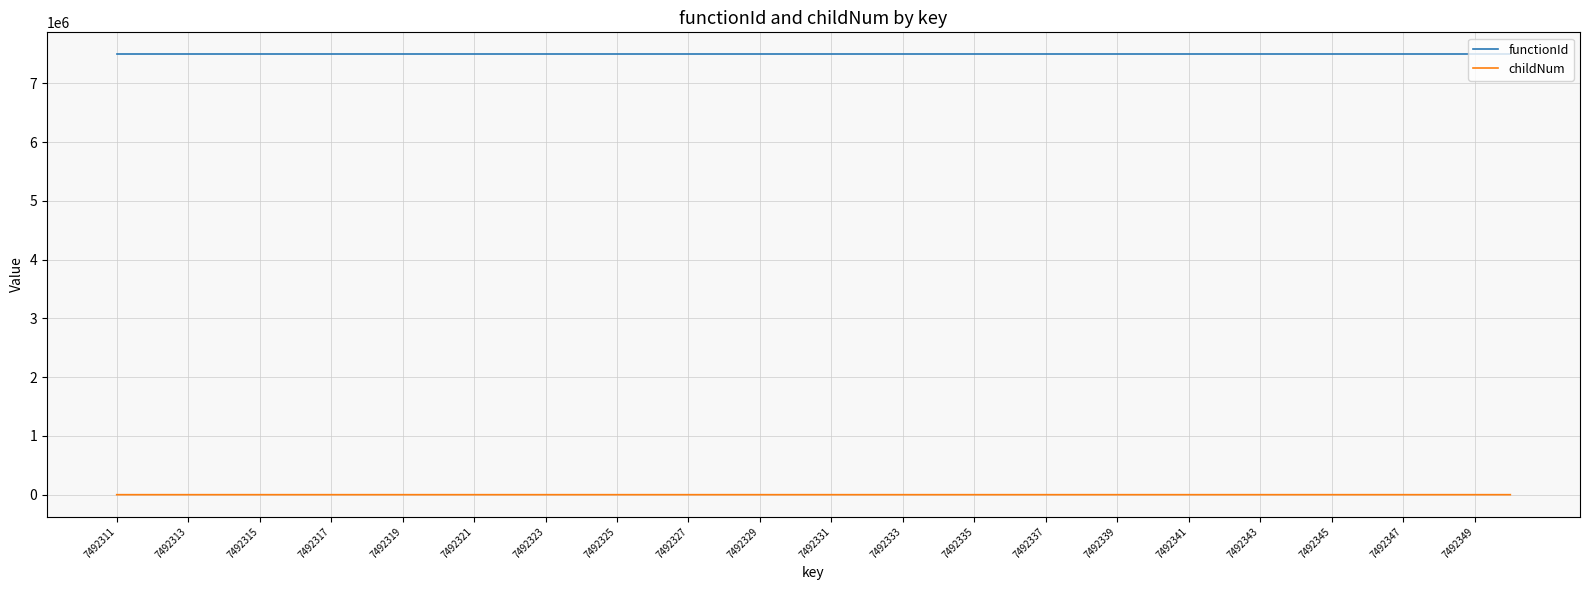

How many lines are shown in the chart?

2